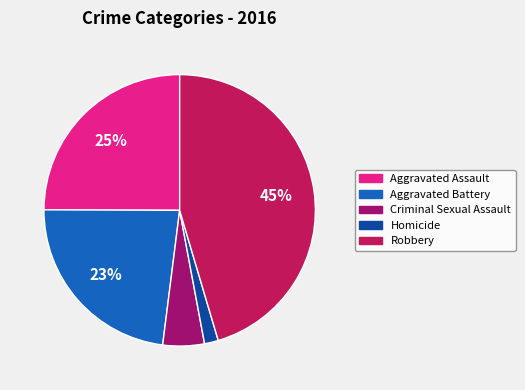

The Robbery slice represents 45% of the pie. True or false?

True